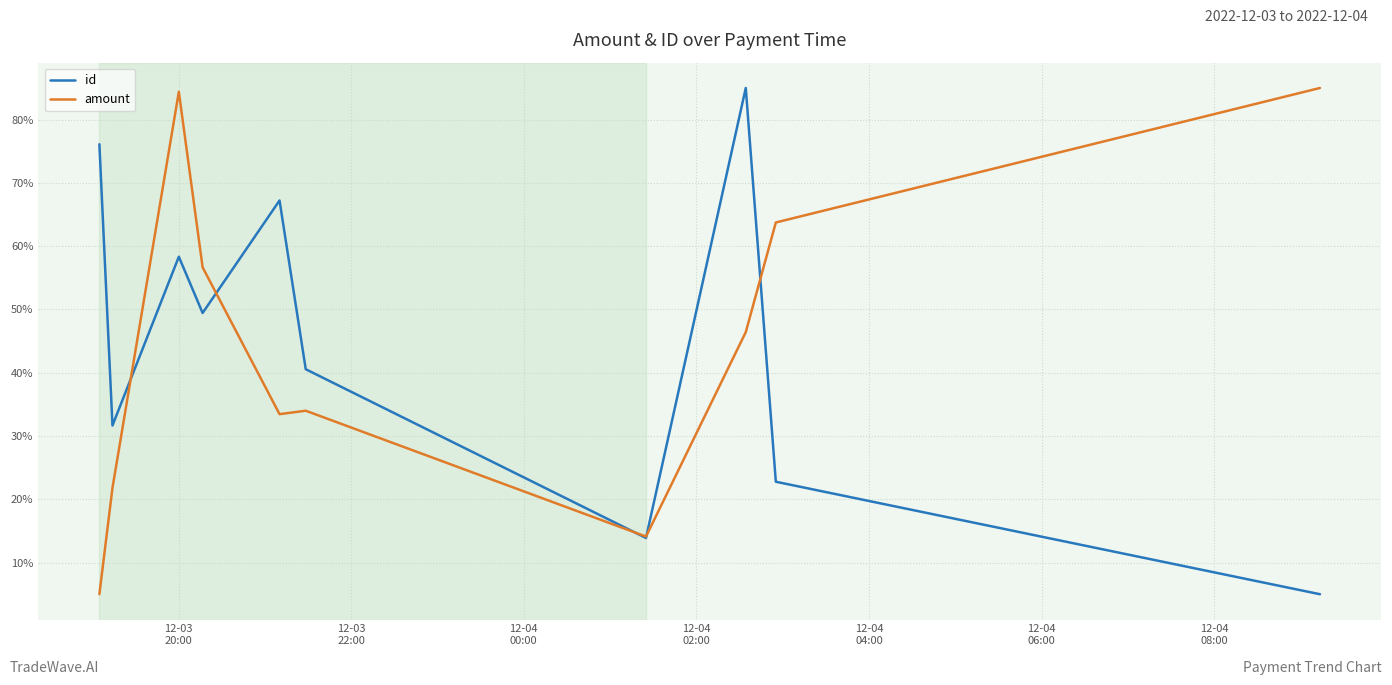

At how many categories does at least one series exceed 28?

9